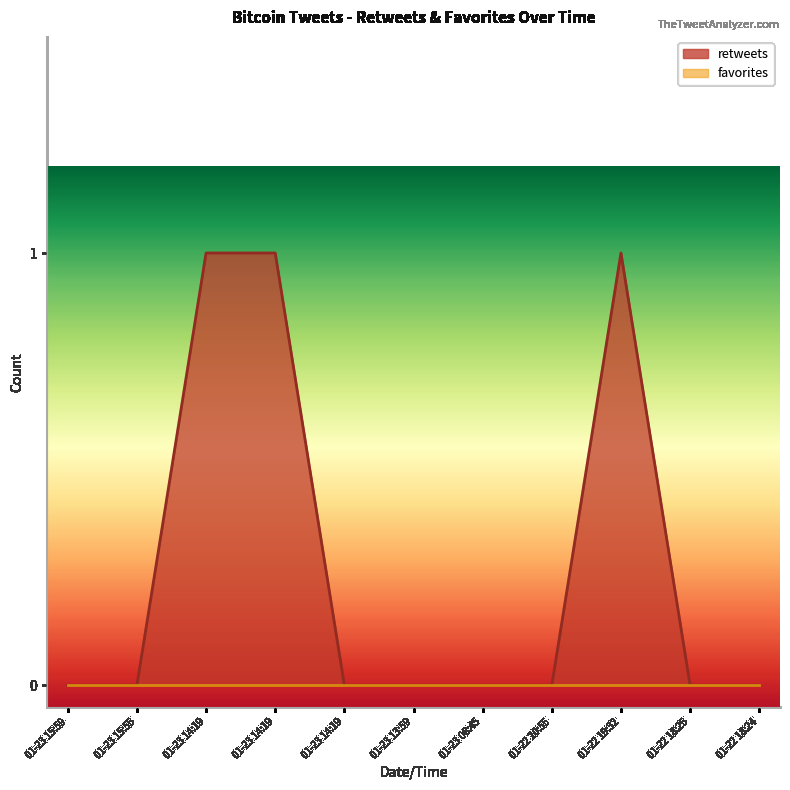

How many values exceed 0?

3